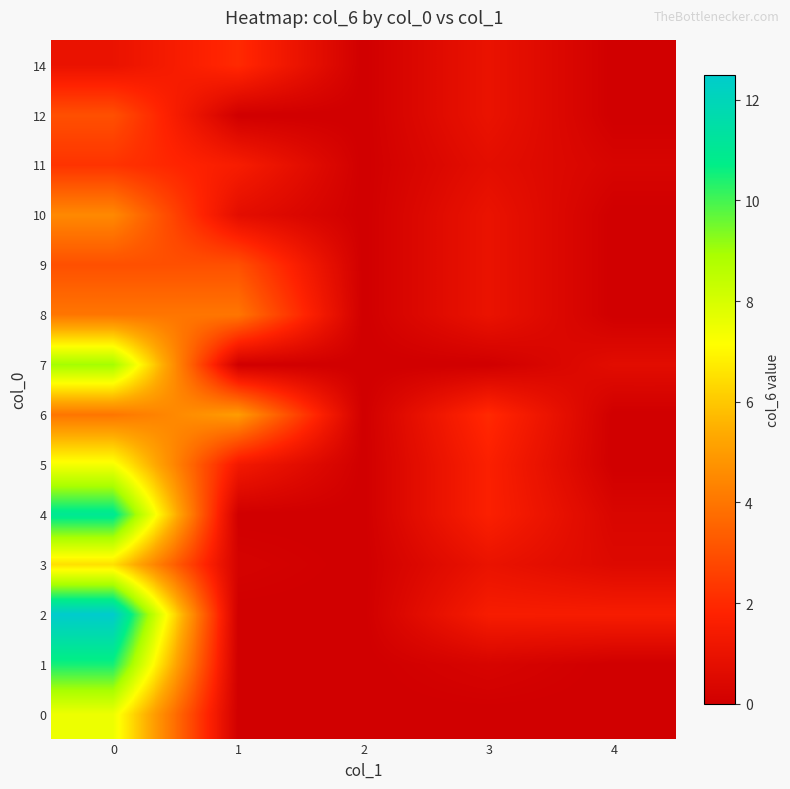

Which series has the largest total across all categories?

2